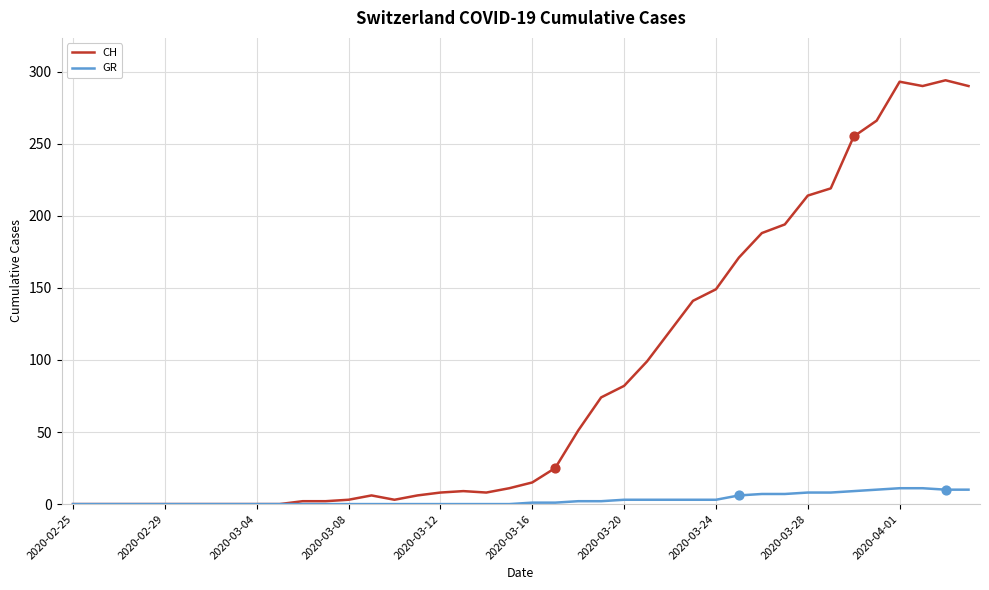

Which series has the largest total across all categories?

CH